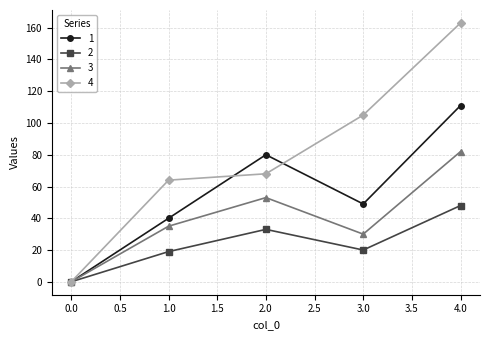

Which series has the widest spread of values?

4